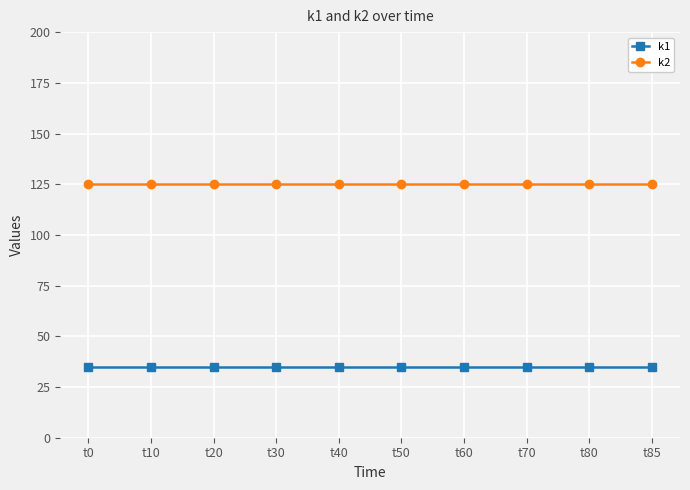

Is this an area chart (filled region under the line)?

No